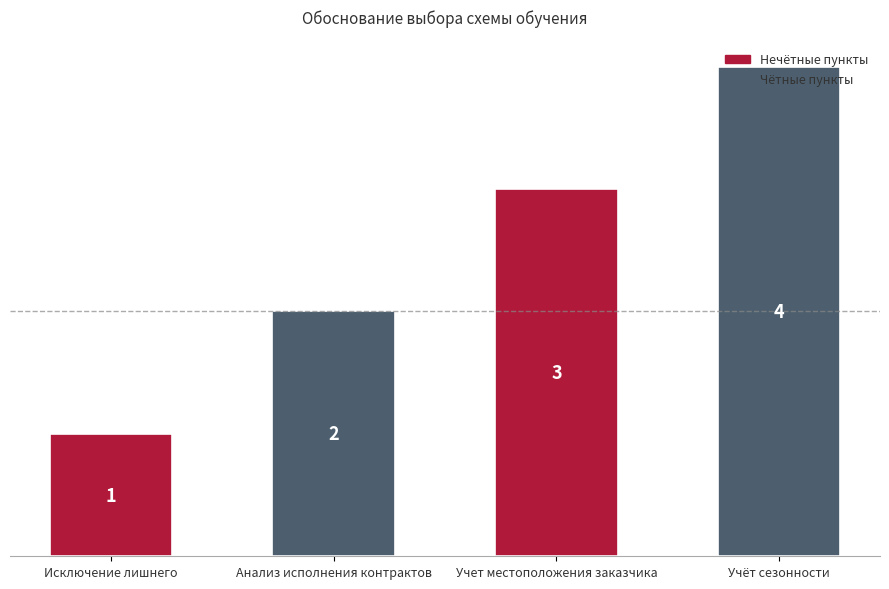

How many bars are there in total?

4